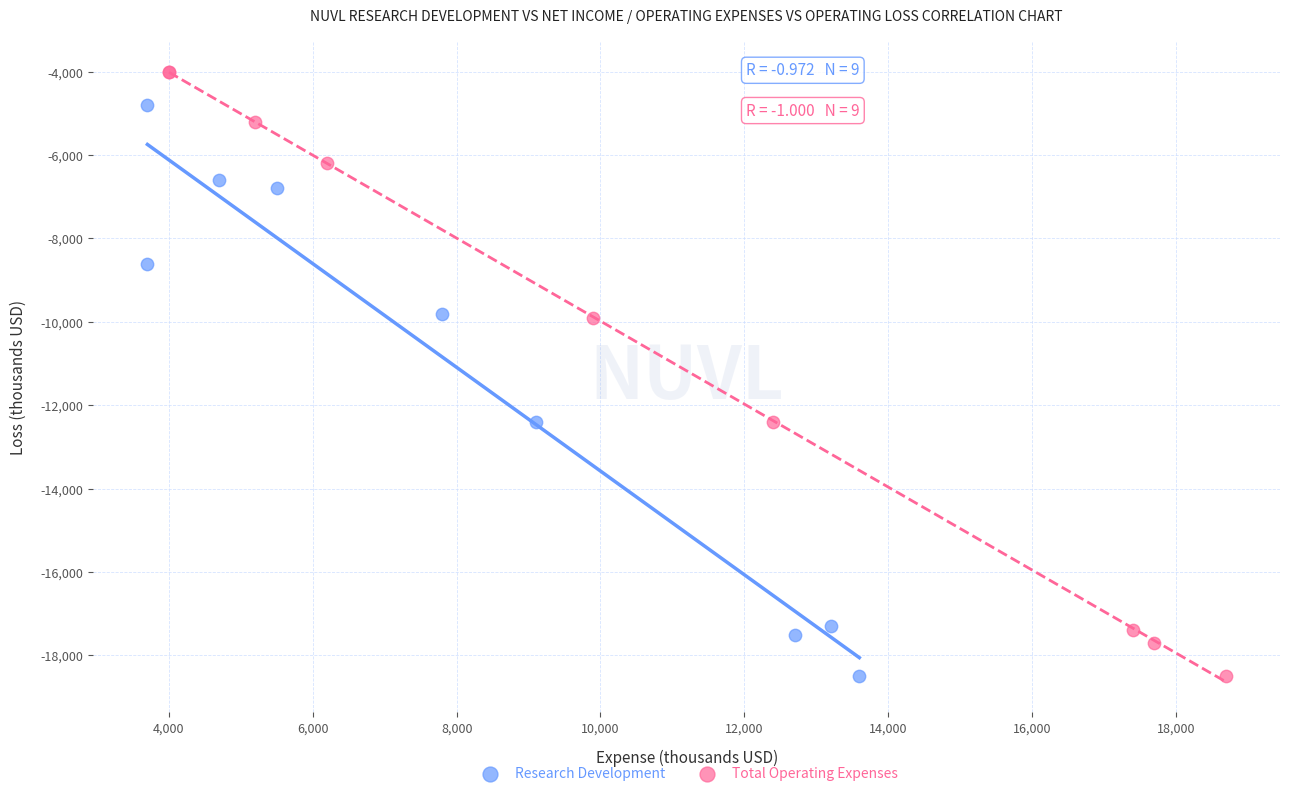

Which series has the widest spread of Y values?

Total Operating Expenses